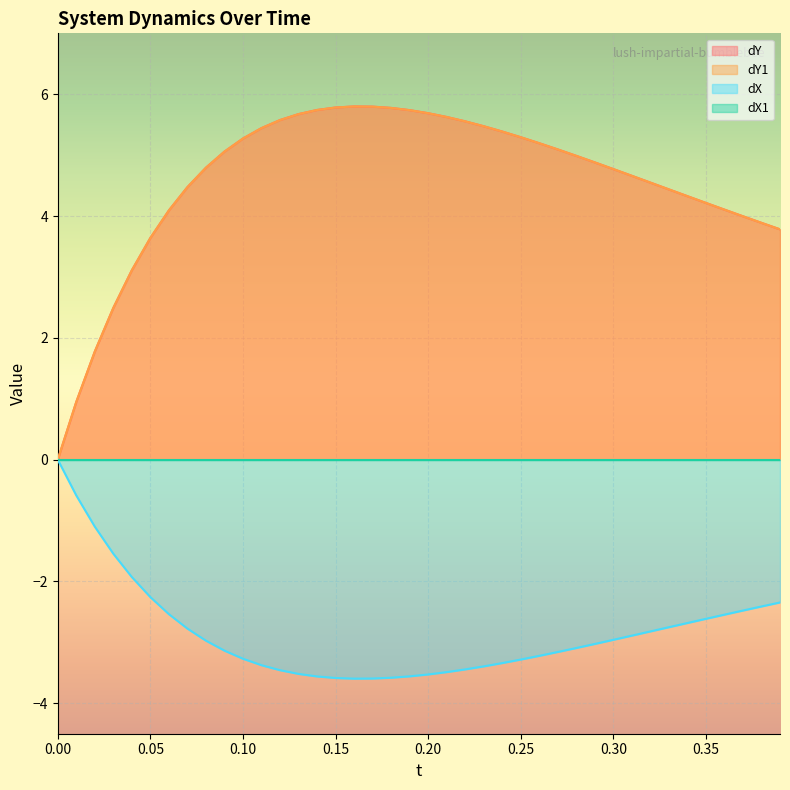

Reading left to right, extract all data points from this chart.

dY: 0.0	0.9	1.8	2.5	3.1	3.6	4.1	4.5	4.8	5.1	5.3	5.4	5.6	5.7	5.7	5.8	5.8	5.8	5.8	5.7	5.7	5.6	5.6	5.5	5.4	5.3	5.2	5.1	5.0	4.9	4.8	4.7	4.5	4.4	4.3	4.2	4.1	4.0	3.9	3.8
dY1: 0.0	0.9	1.8	2.5	3.1	3.6	4.1	4.5	4.8	5.1	5.3	5.4	5.6	5.7	5.7	5.8	5.8	5.8	5.8	5.7	5.7	5.6	5.6	5.5	5.4	5.3	5.2	5.1	5.0	4.9	4.8	4.7	4.5	4.4	4.3	4.2	4.1	4.0	3.9	3.8
dX: 0.0	-0.6	-1.1	-1.5	-1.9	-2.3	-2.5	-2.8	-3.0	-3.1	-3.3	-3.4	-3.5	-3.5	-3.6	-3.6	-3.6	-3.6	-3.6	-3.6	-3.5	-3.5	-3.4	-3.4	-3.3	-3.3	-3.2	-3.2	-3.1	-3.0	-3.0	-2.9	-2.8	-2.8	-2.7	-2.6	-2.5	-2.5	-2.4	-2.3